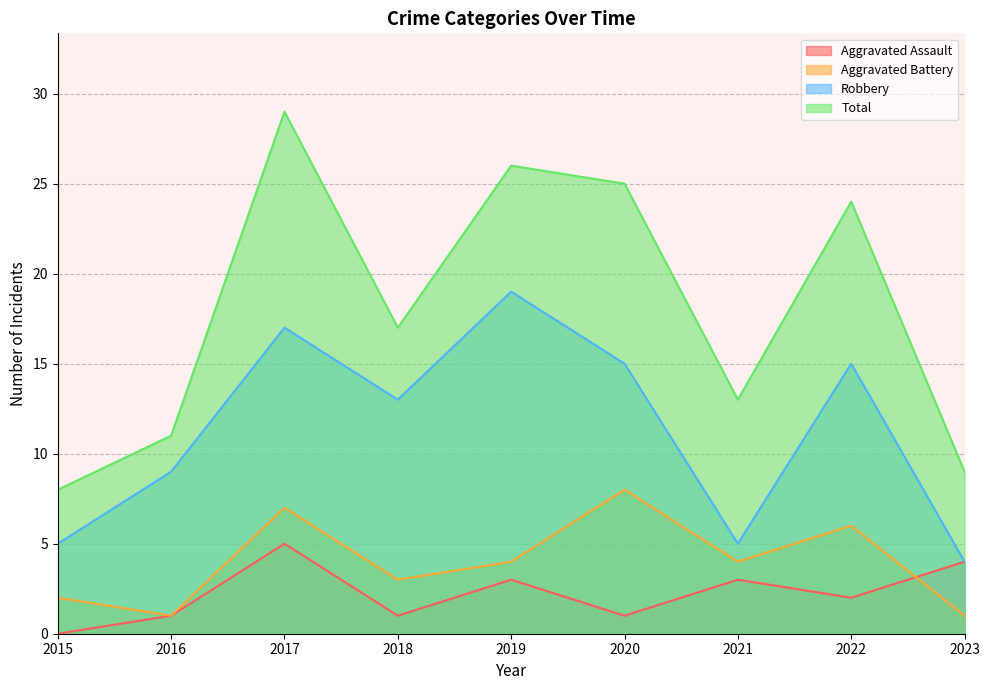

The Total series shows 41 at 2020. True or false?

False